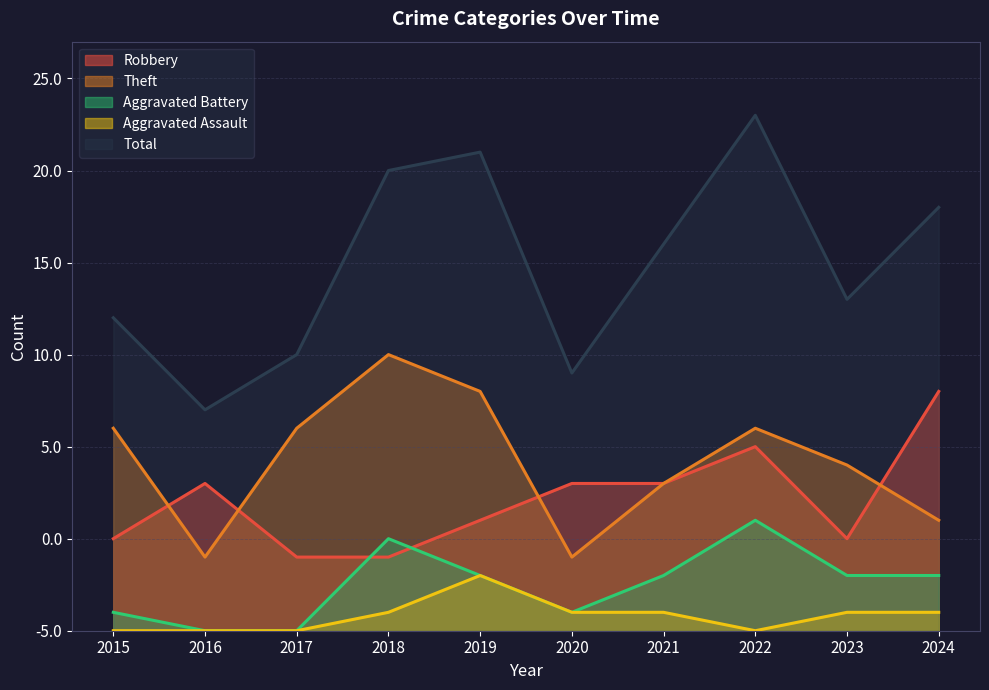

What is the spread (max minus min) of values at 2018?

24